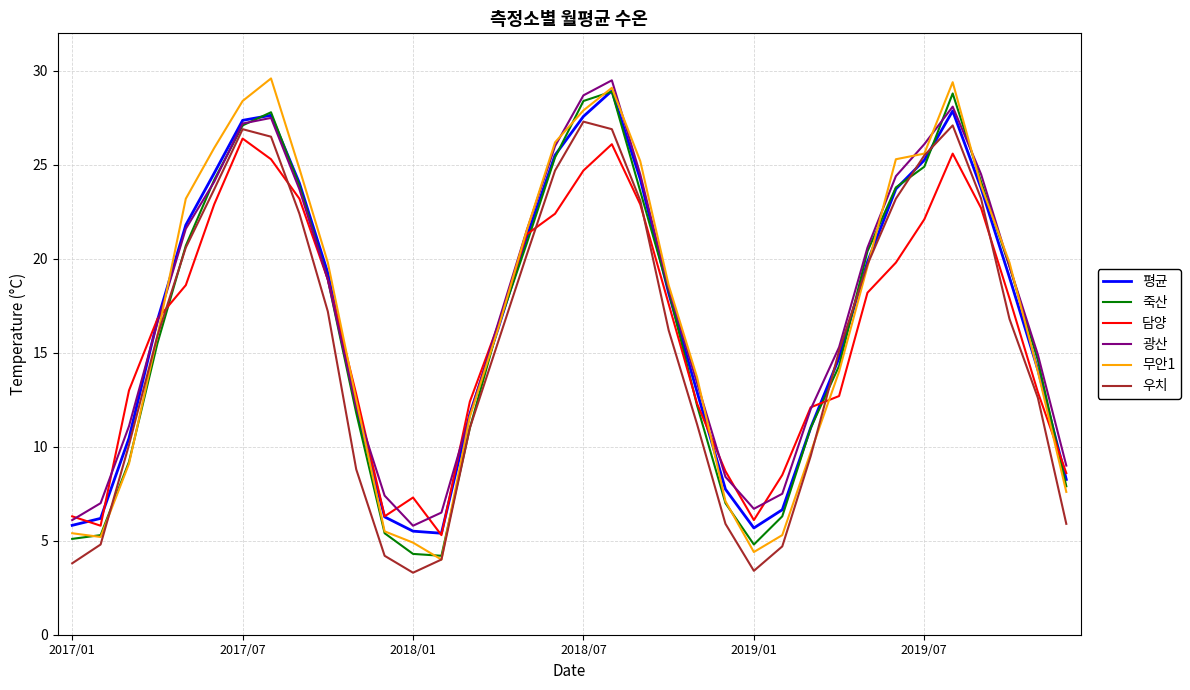

Which series has the largest range (max minus min)?

무안1